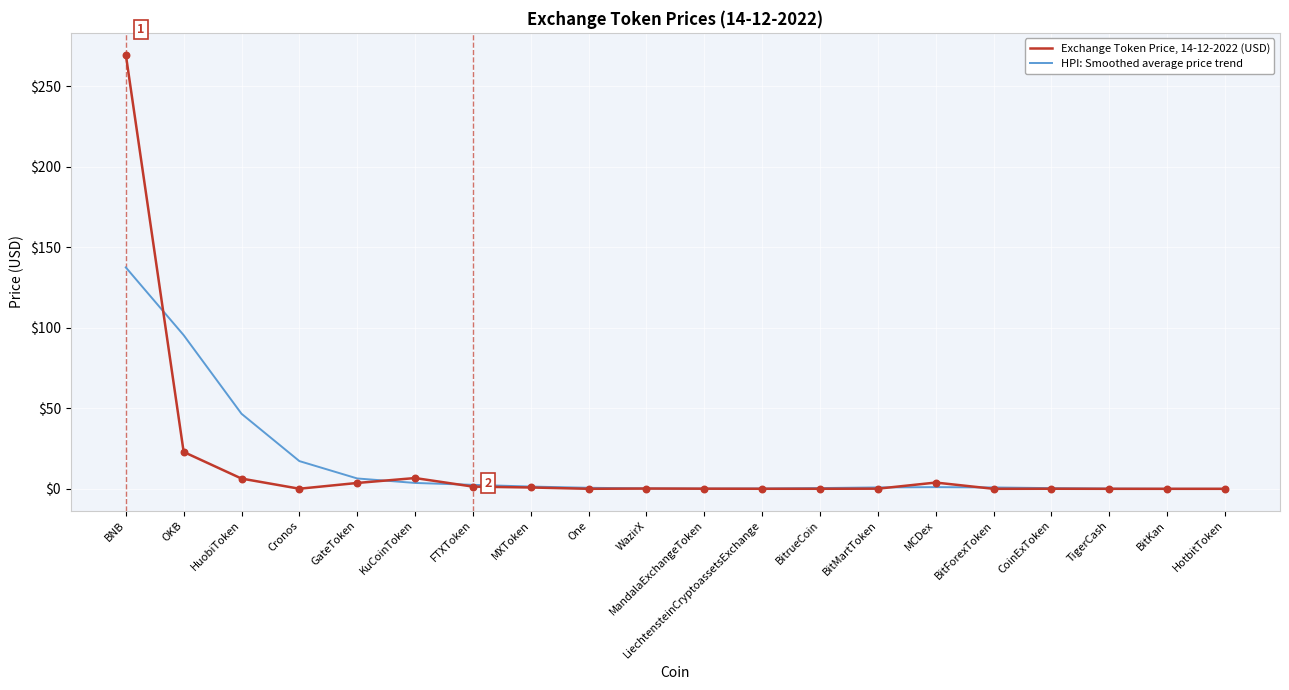

Is the value of Exchange Token Price, 14-12-2022 (USD) at BNB greater than the value of HPI: Smoothed average price trend at MXToken?

Yes